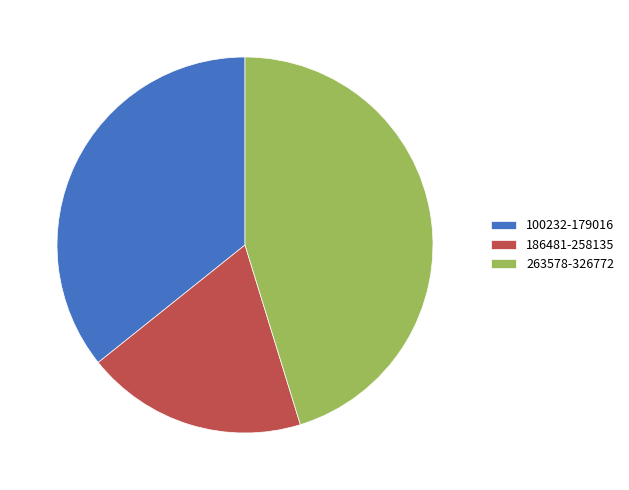

Is there any slice that represents more than half of the pie?

No